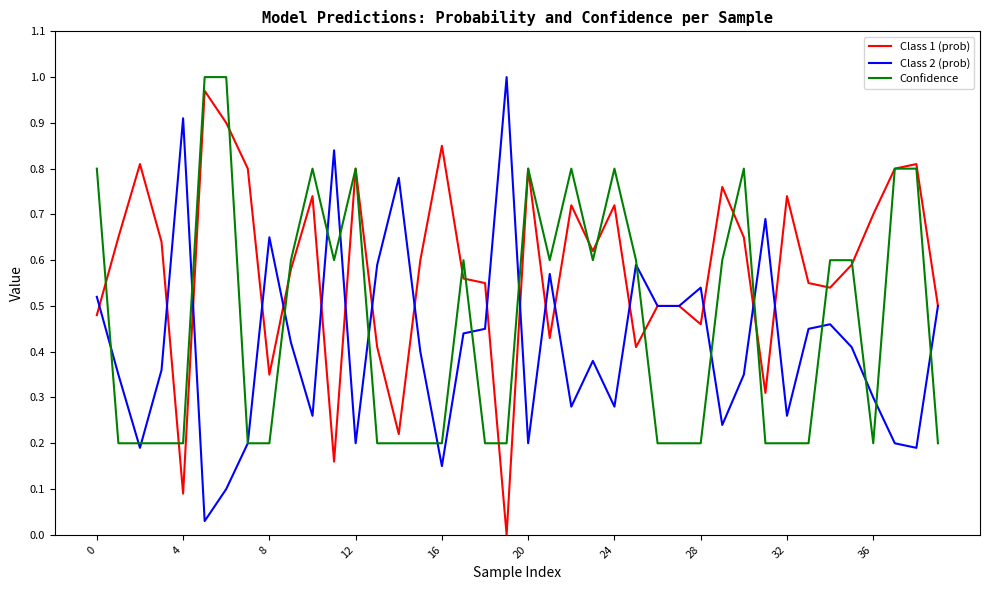

Which series has the largest total across all categories?

Class 1 (prob)